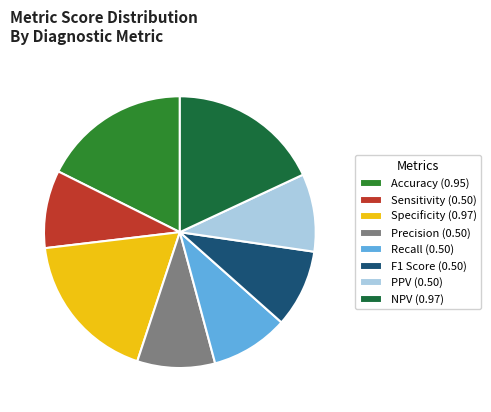

How many segments does this pie chart have?

8